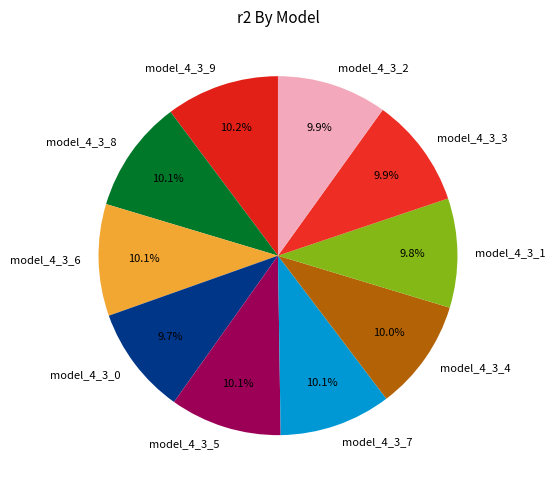

Is the sum of model_4_3_1 and model_4_3_6 greater than half?

No